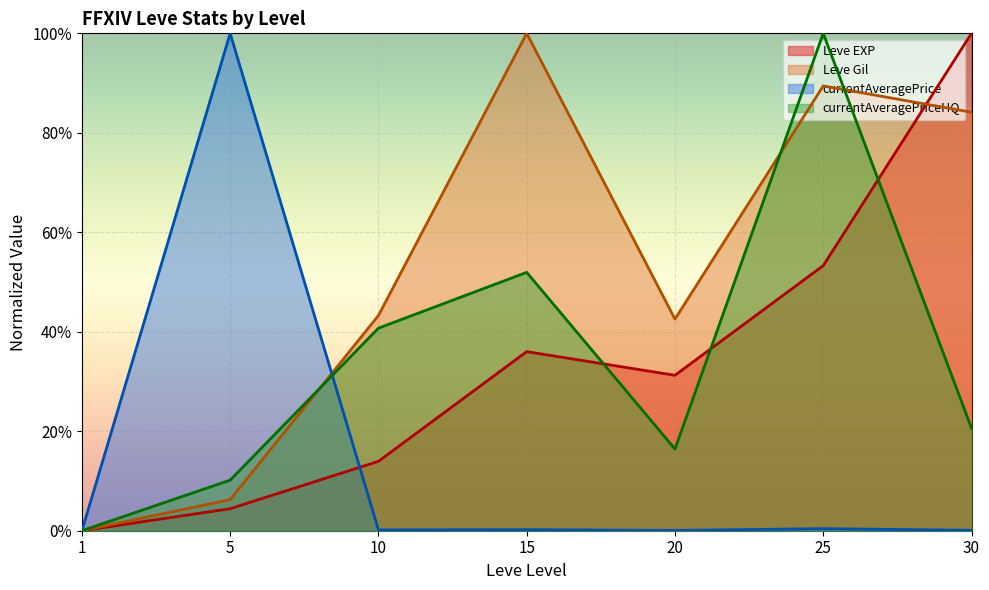

Rank the series by their maximum value, from lowest to highest.

Leve EXP, Leve Gil, currentAveragePrice, currentAveragePriceHQ